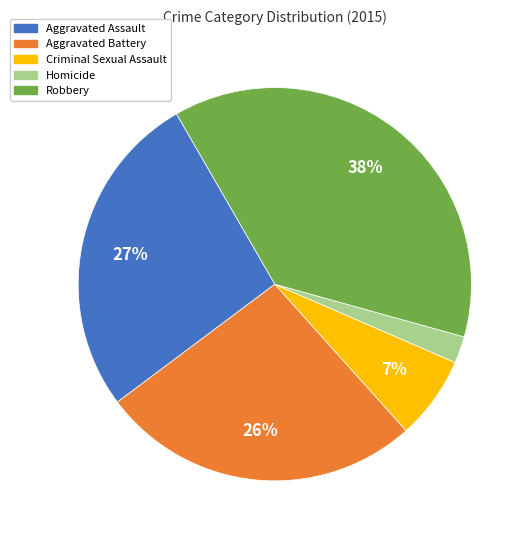

Combined, do Aggravated Battery and Robbery account for over 50%?

Yes